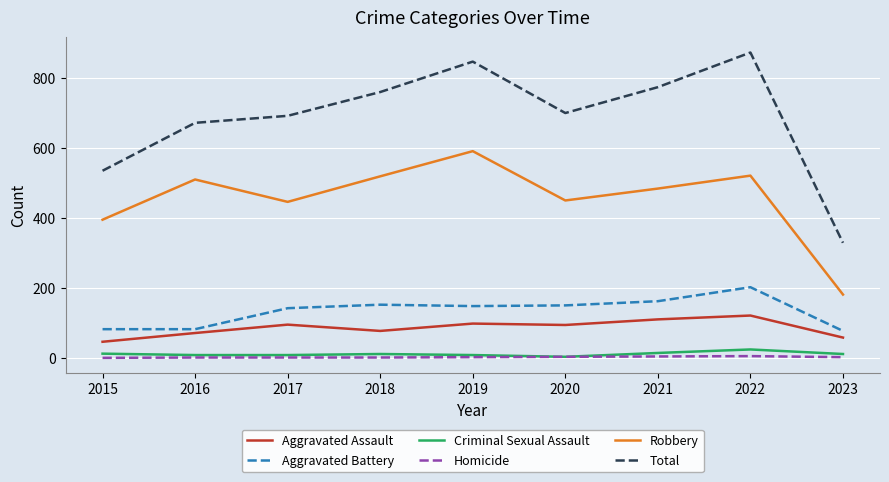

True or false: Aggravated Assault has a value of 115 at 2018.

False